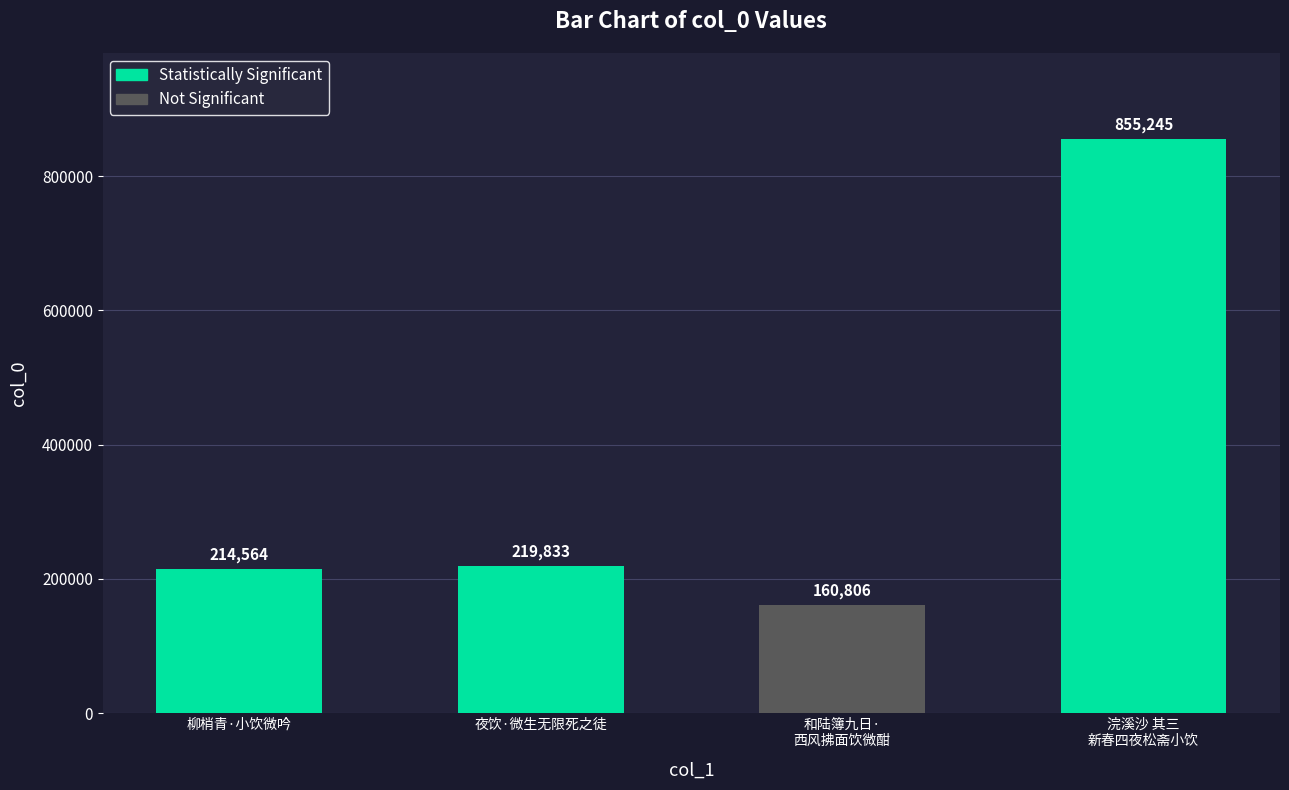

What is the change in value from 柳梢青·小饮微吟 to 夜饮·微生无限死之徒?

+5269